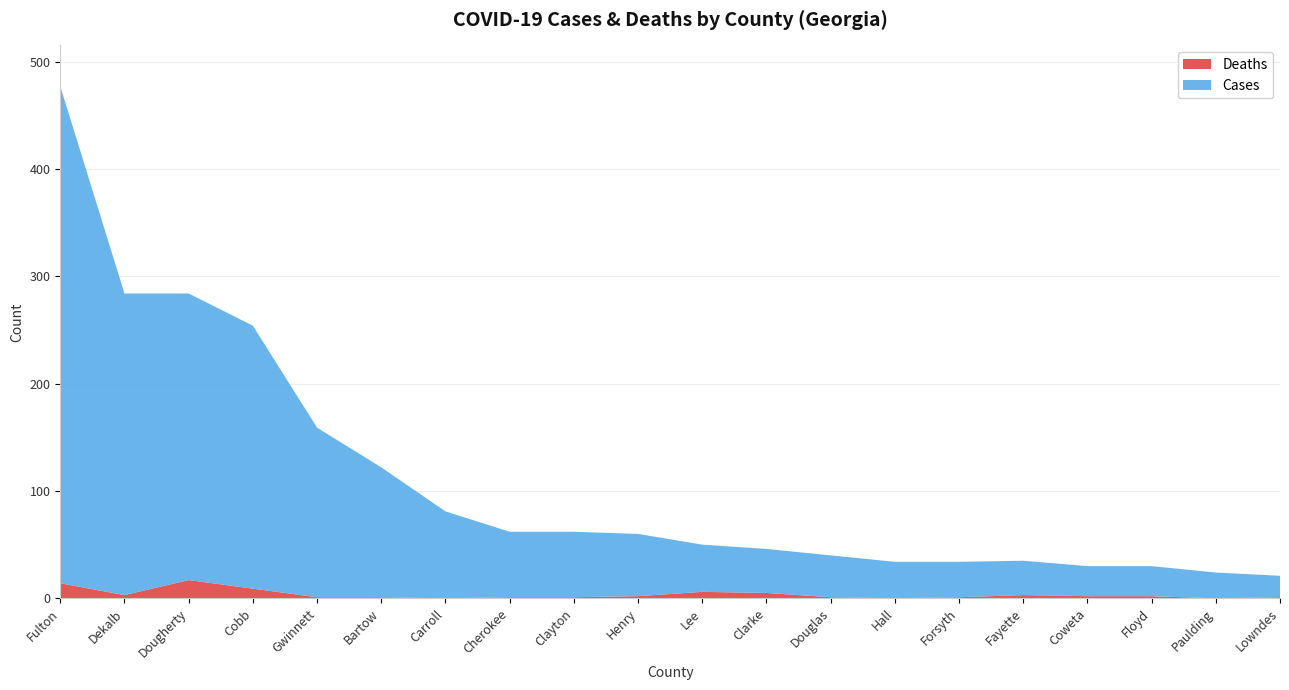

Reading right to left, transcribe all the data shown in this chart.

Cases: Lowndes=20	Paulding=24	Floyd=28	Coweta=28	Fayette=32	Forsyth=33	Hall=34	Douglas=39	Clarke=41	Lee=44	Henry=58	Clayton=61	Cherokee=61	Carroll=81	Bartow=121	Gwinnett=158	Cobb=245	Dougherty=267	Dekalb=281	Fulton=463
Deaths: Lowndes=1	Paulding=0	Floyd=2	Coweta=2	Fayette=3	Forsyth=1	Hall=0	Douglas=1	Clarke=5	Lee=6	Henry=2	Clayton=1	Cherokee=1	Carroll=0	Bartow=1	Gwinnett=1	Cobb=9	Dougherty=17	Dekalb=3	Fulton=14